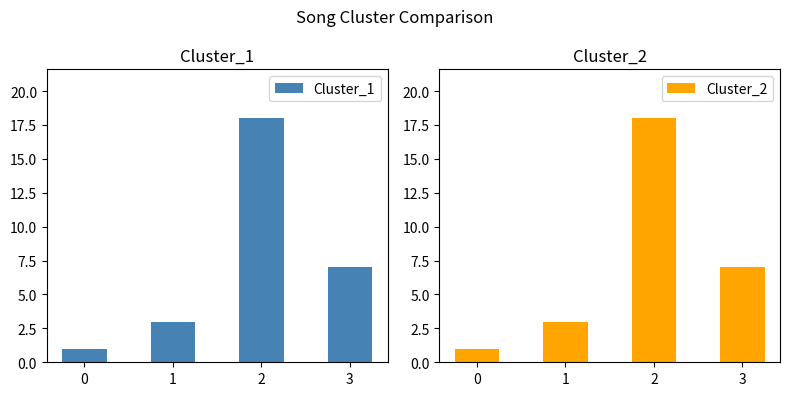

Reading left to right, extract all data points from this chart.

Cluster_1: 0=1	1=3	2=18	3=7
Cluster_2: 0=1	1=3	2=18	3=7